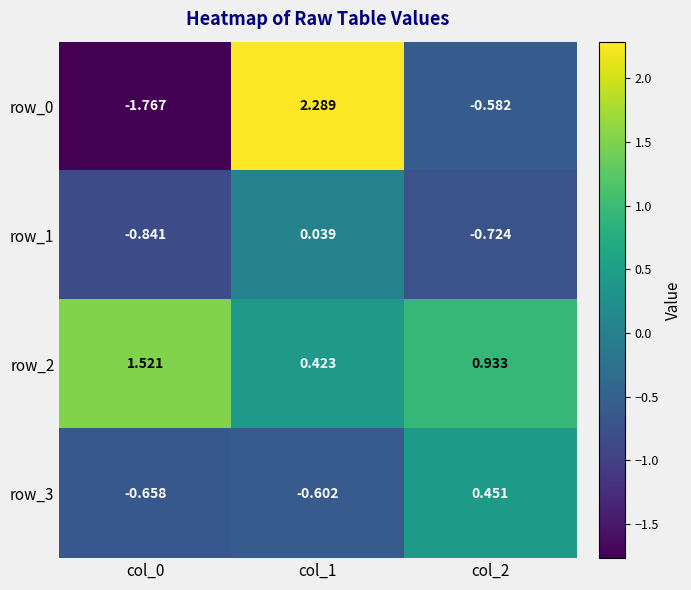

What is the maximum value shown in the chart?

2.3